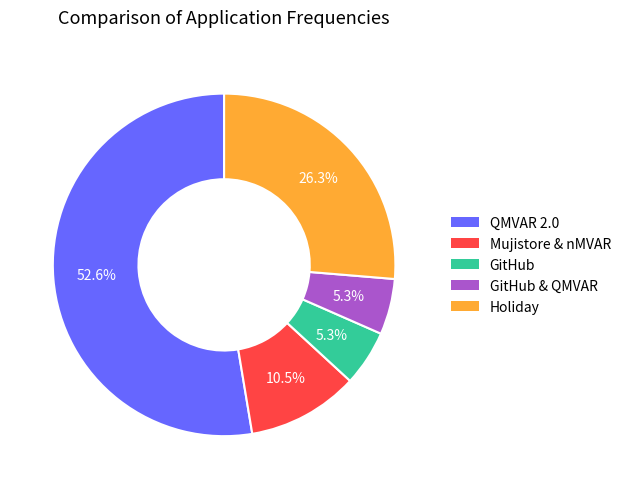

The Mujistore & nMVAR slice represents 23% of the pie. True or false?

False